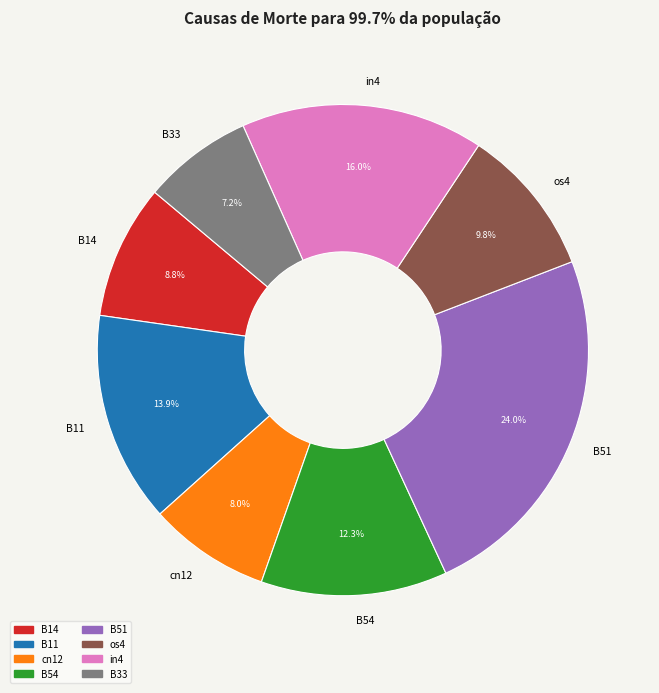

To the nearest percent, what is the difference between the B33 and B11 slice percentages?

7%